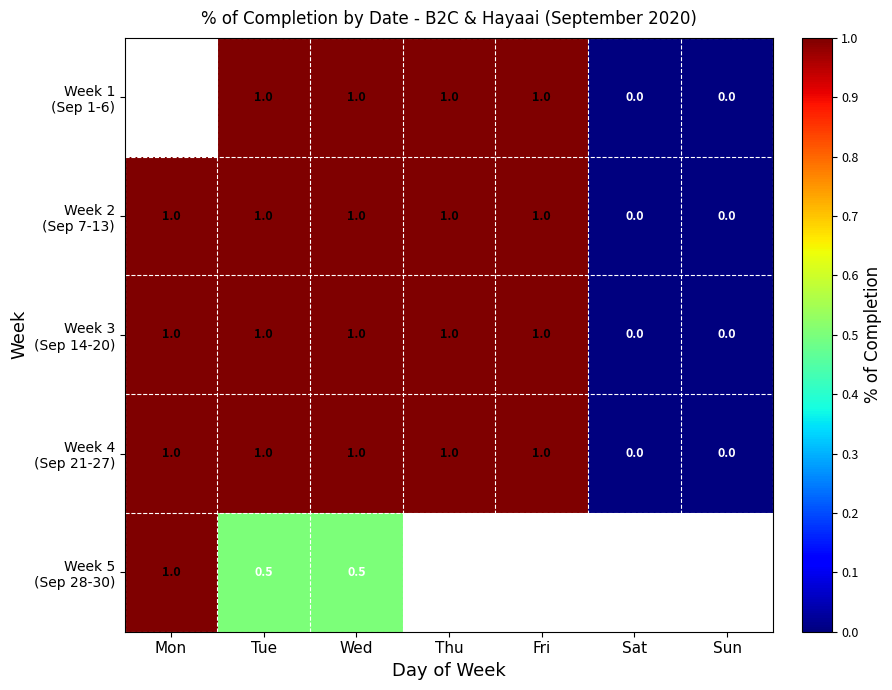

How many distinct data groups are displayed?

5